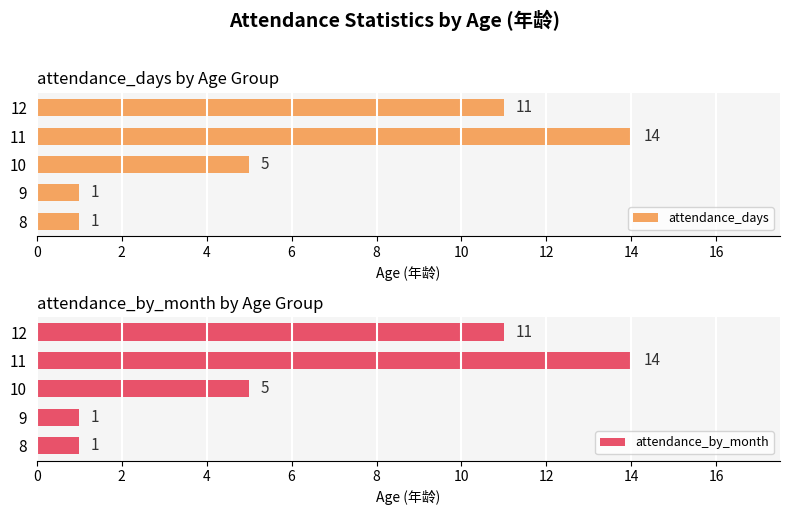

True or false: attendance_days has a value of 20 at 11.

False